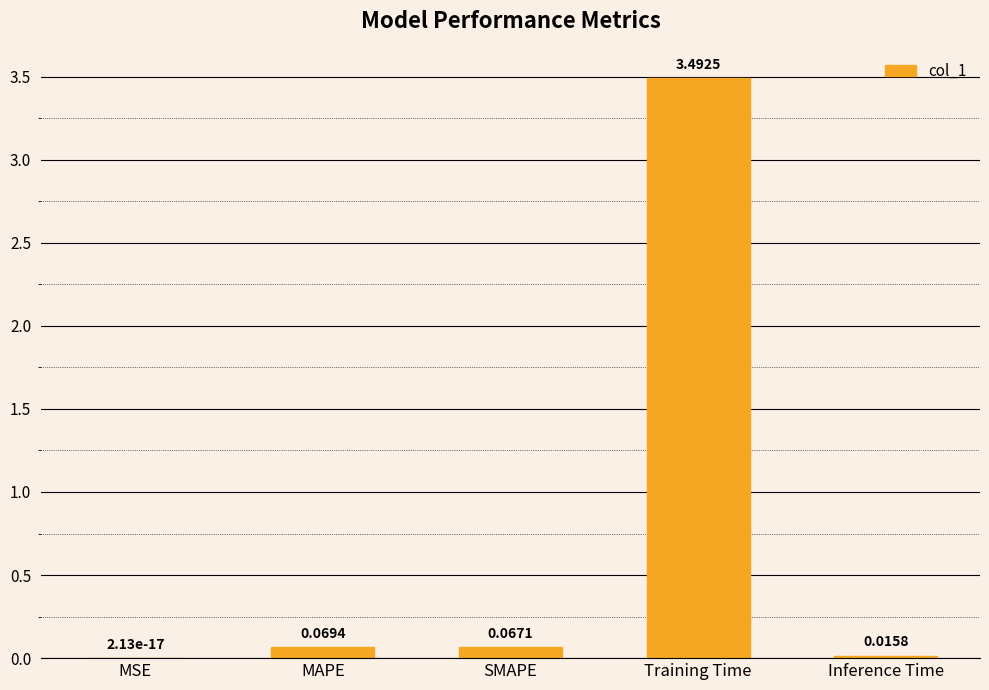

What is the sum of all values?

3.6